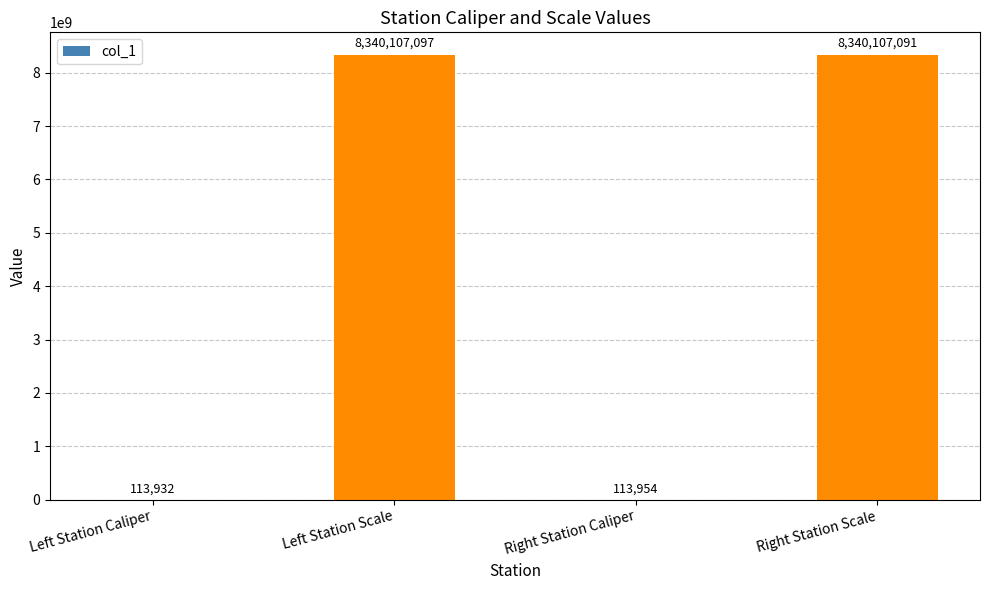

Read the value at Right Station Caliper.

113954